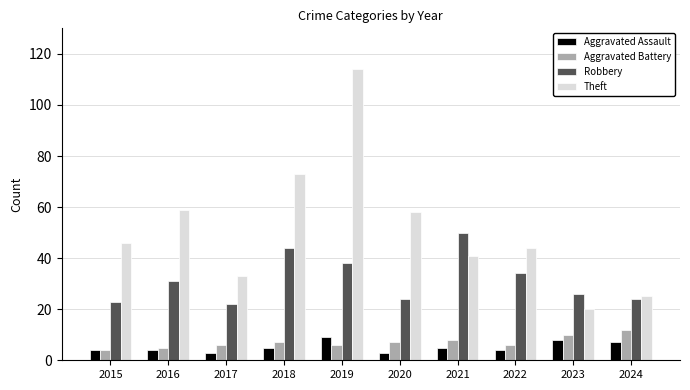

Reading right to left, list all the values displayed in this chart.

Aggravated Assault: 2024=7	2023=8	2022=4	2021=5	2020=3	2019=9	2018=5	2017=3	2016=4	2015=4
Aggravated Battery: 2024=12	2023=10	2022=6	2021=8	2020=7	2019=6	2018=7	2017=6	2016=5	2015=4
Robbery: 2024=24	2023=26	2022=34	2021=50	2020=24	2019=38	2018=44	2017=22	2016=31	2015=23
Theft: 2024=25	2023=20	2022=44	2021=41	2020=58	2019=114	2018=73	2017=33	2016=59	2015=46